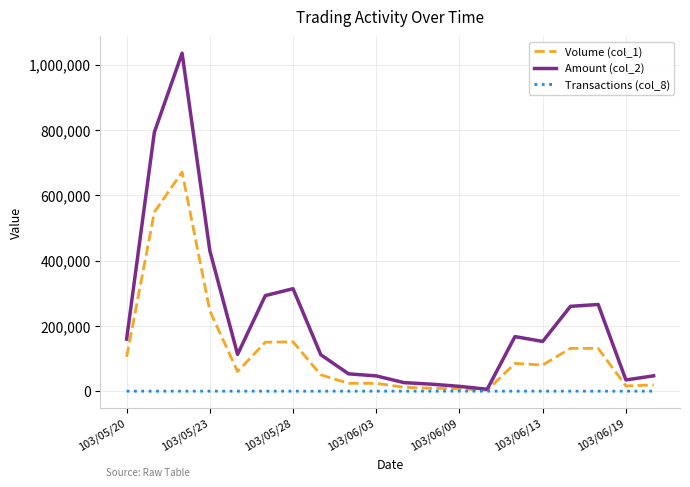

What is the smallest value displayed?

1